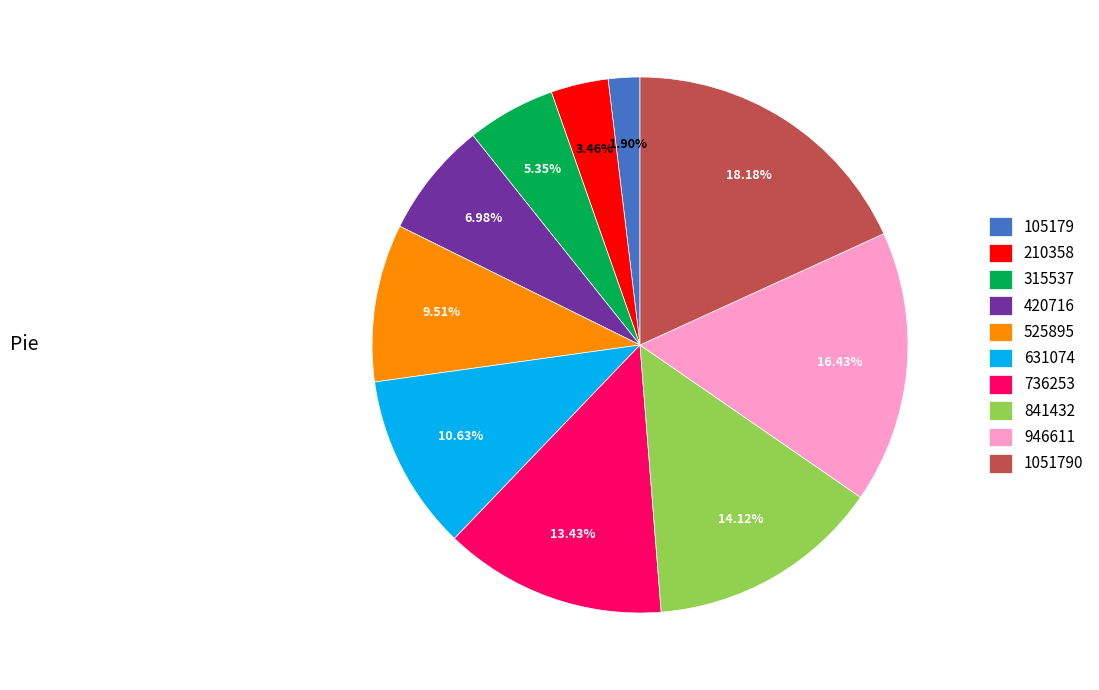

Which slice is the largest?

1051790